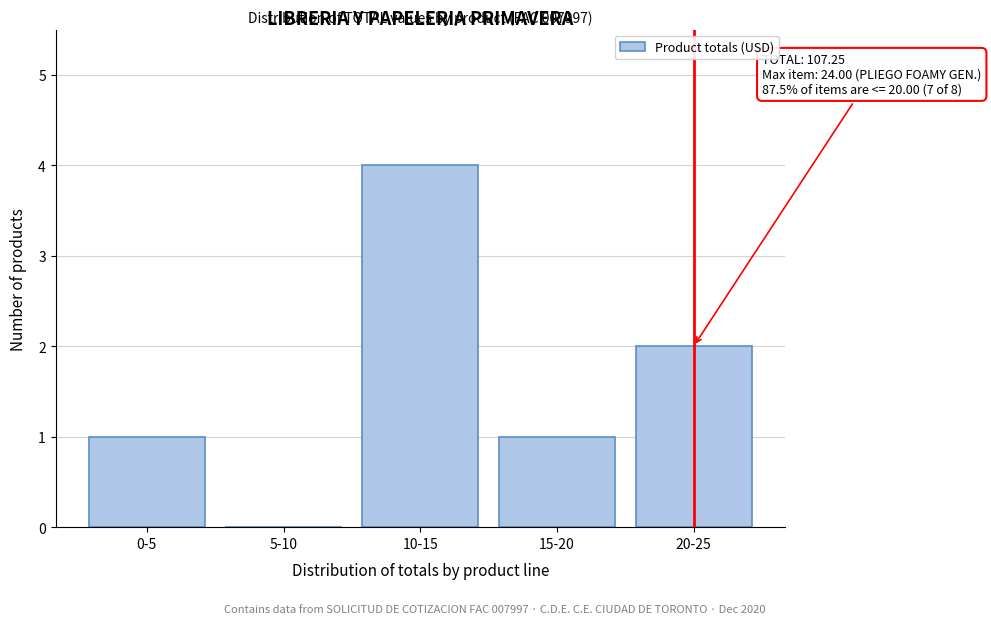

Reading left to right, transcribe all the data shown in this chart.

0-5=1	5-10=0	10-15=4	15-20=1	20-25=2